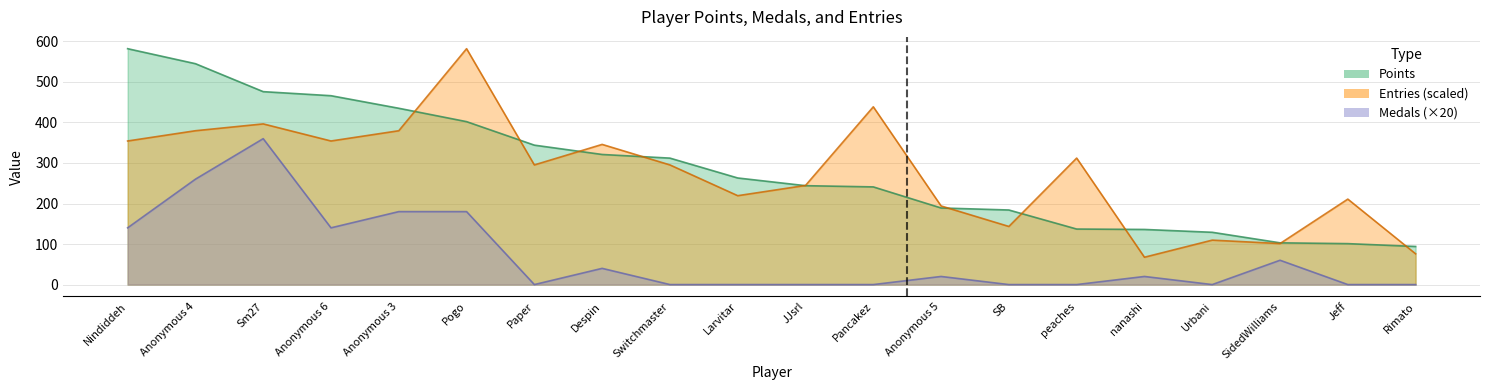

At which category is the sum across all series the highest?

Sm27